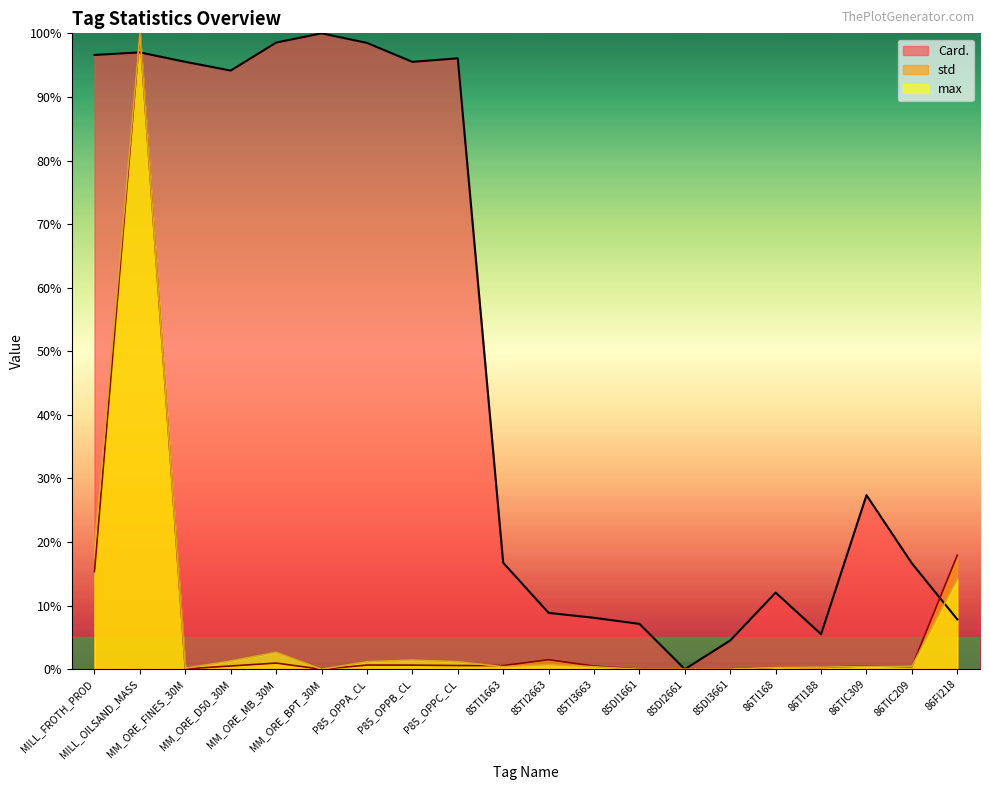

Rank the series at 85TI3663 from lowest to highest value.

max, std, Card.